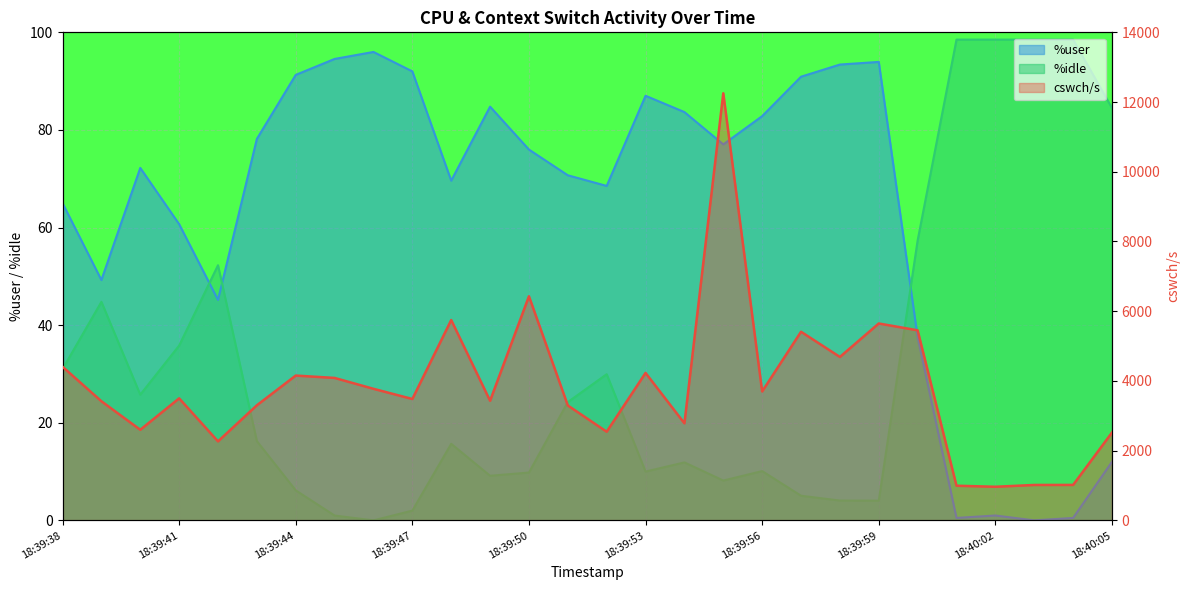

What is the value of the 14th point from the left?

3296